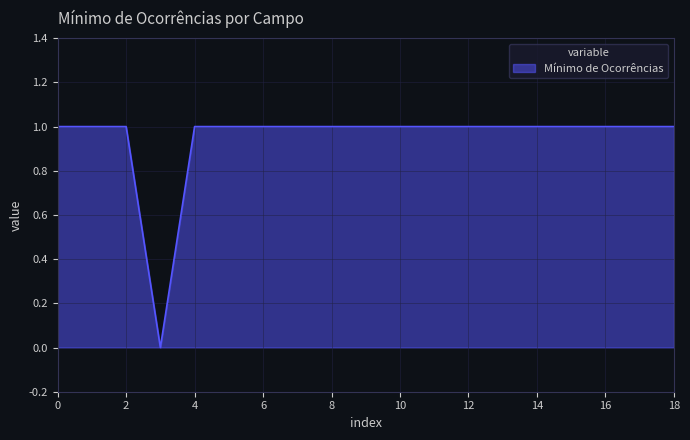

How many values are between 1 and 2?

18